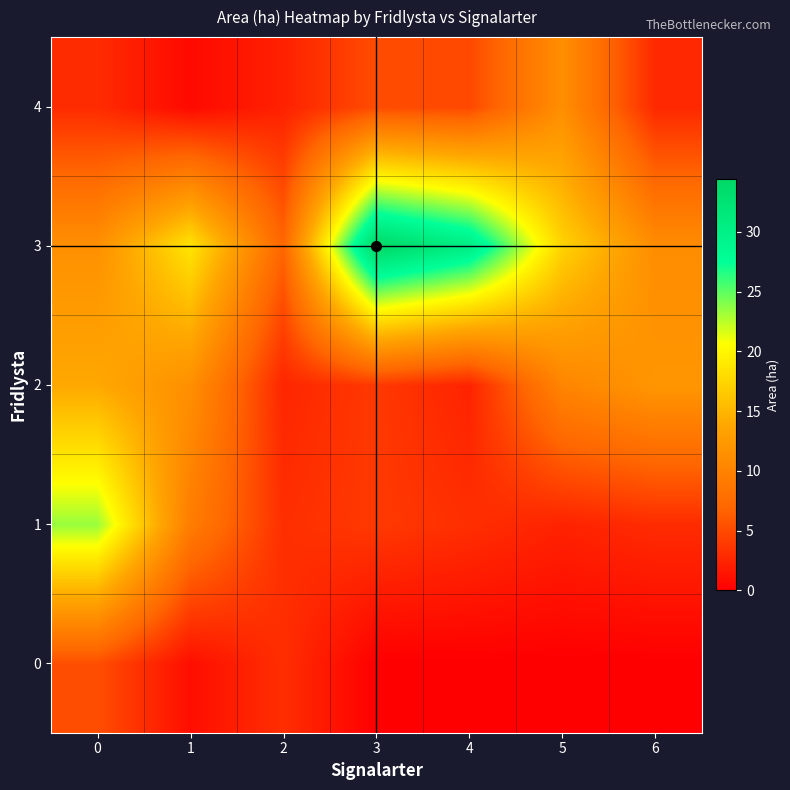

What is the spread (max minus min) of values at 0?

20.4